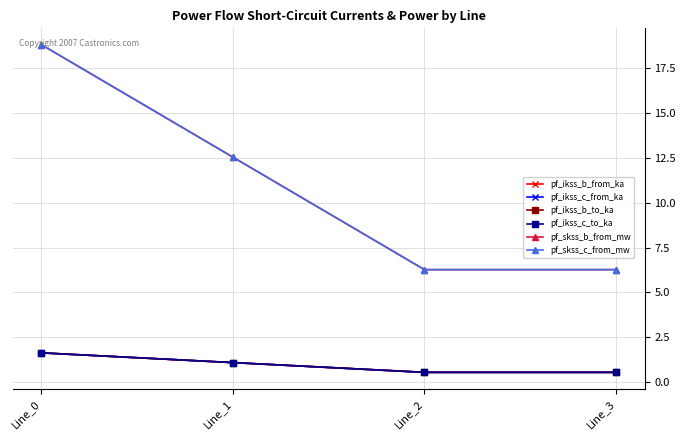

True or false: pf_ikss_b_to_ka has a value of 1.6 at Line_0.

True